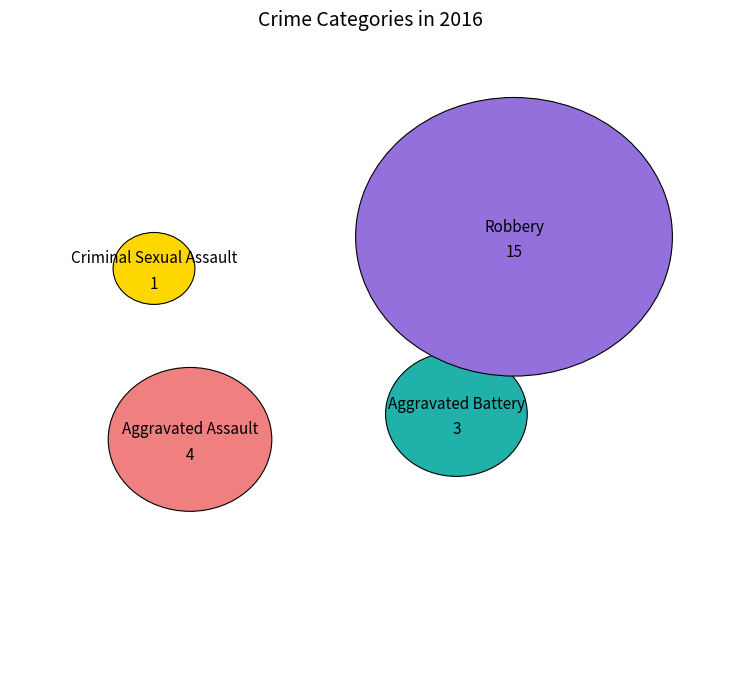

What percentage is NOT represented by Criminal Sexual Assault?

95.7%